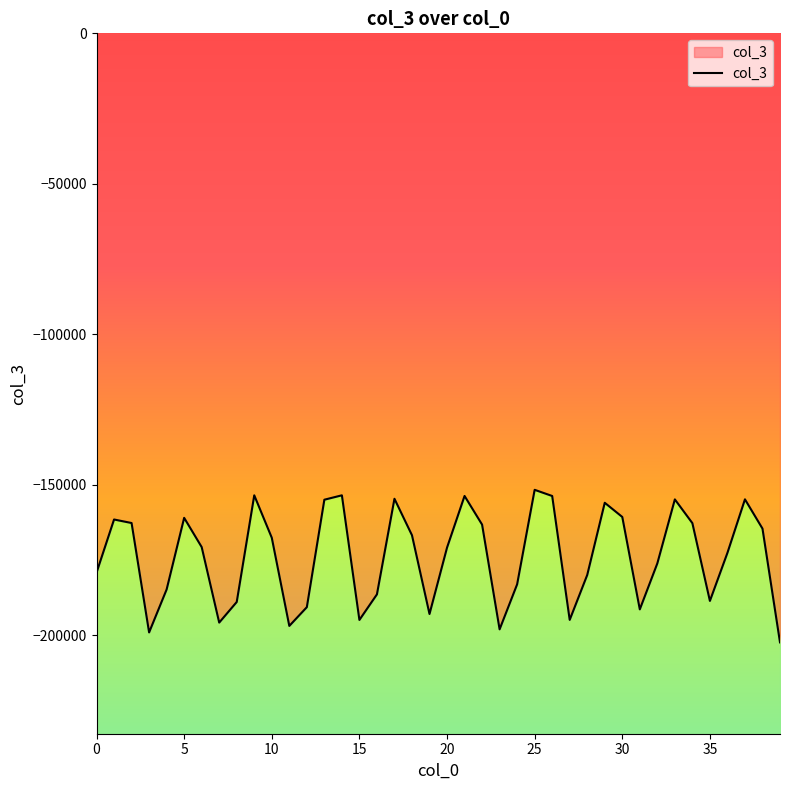

Between 27 and 34, which is larger?

34